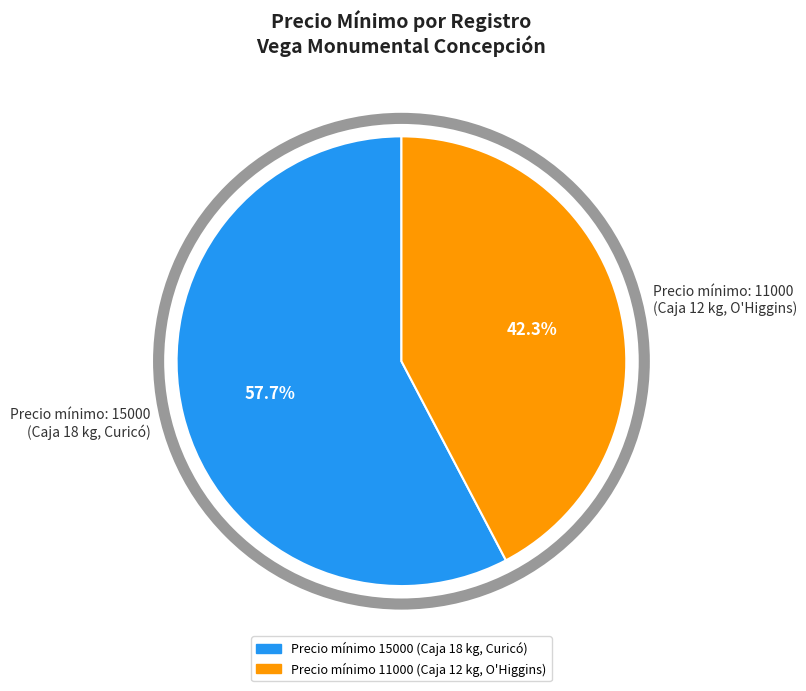

Does any single category account for the majority?

Yes